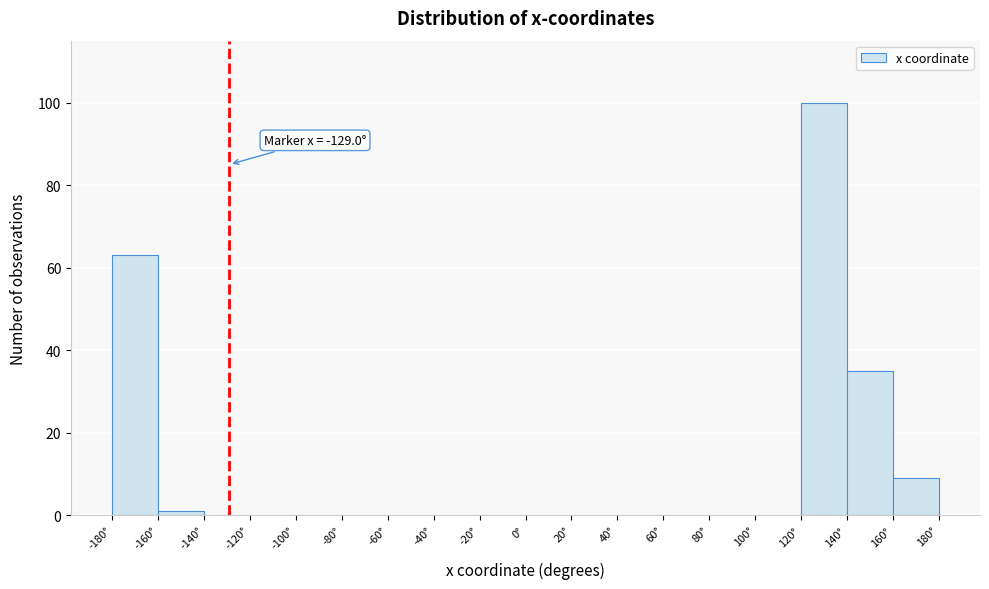

Over which range of the x-axis is the bar tallest?

120 to 140